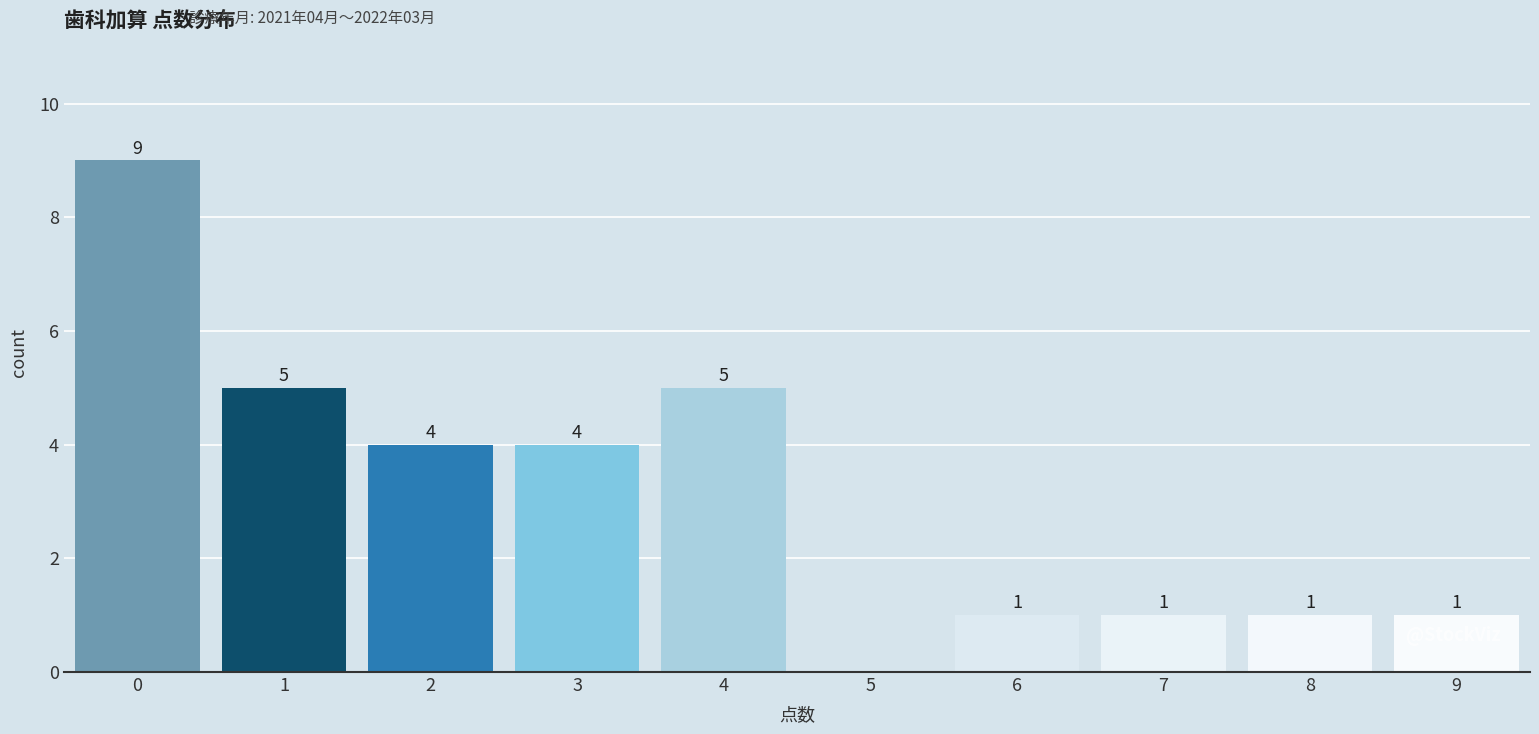

Reading left to right, what are all the values shown in this chart?

0=9	1=5	2=4	3=4	4=5	5=0	6=1	7=1	8=1	9=1